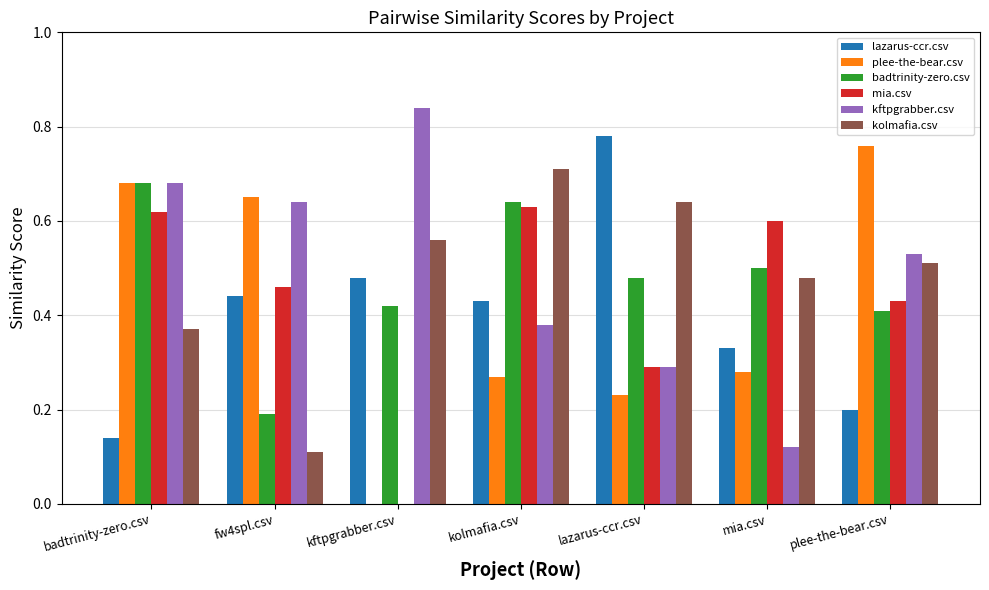

What is the sum of all plee-the-bear.csv values?

2.9